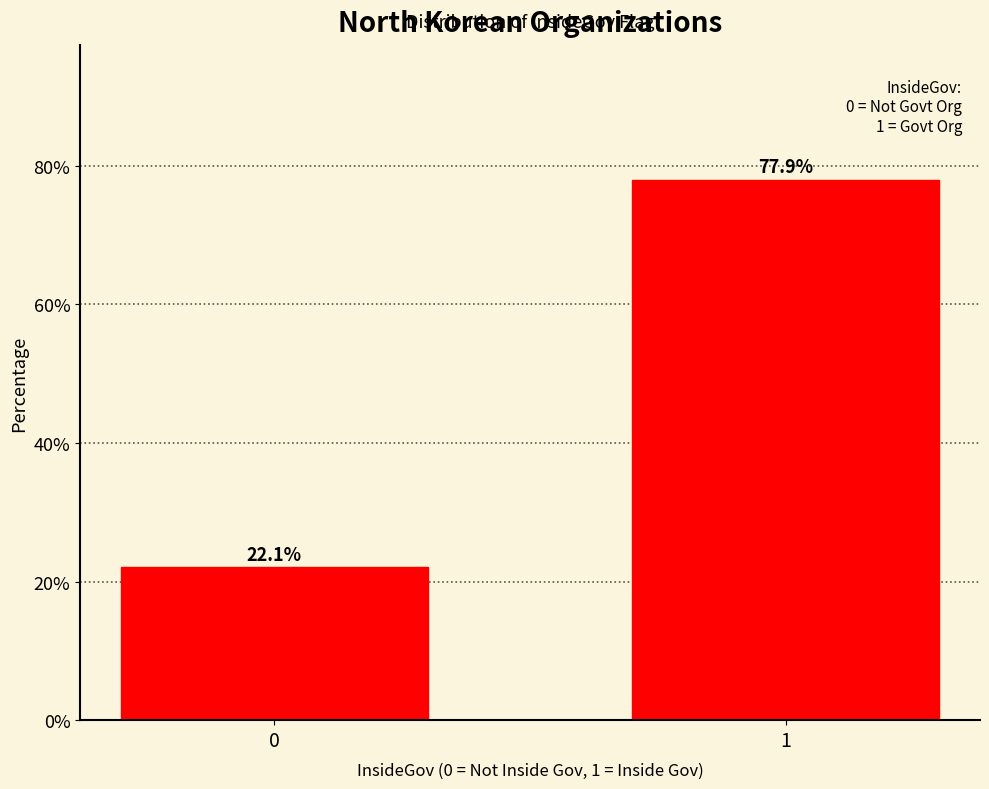

Reading left to right, what are all the values shown in this chart?

0=22.1	1=77.9